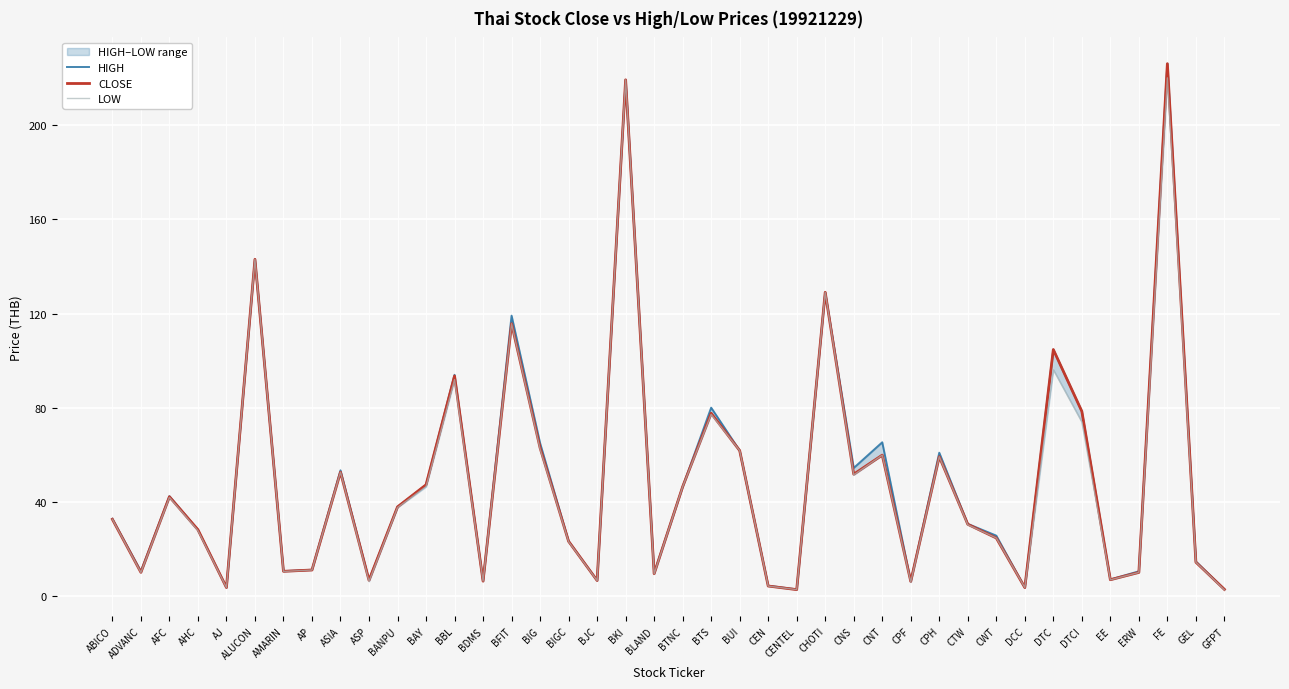

How many data points does each series have?

40